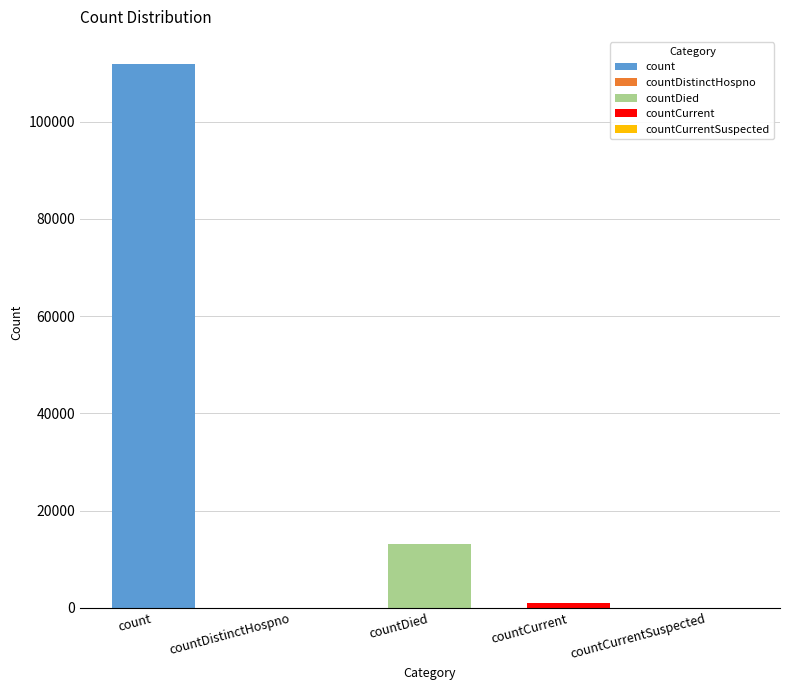

Where does the data first go above 993?

count